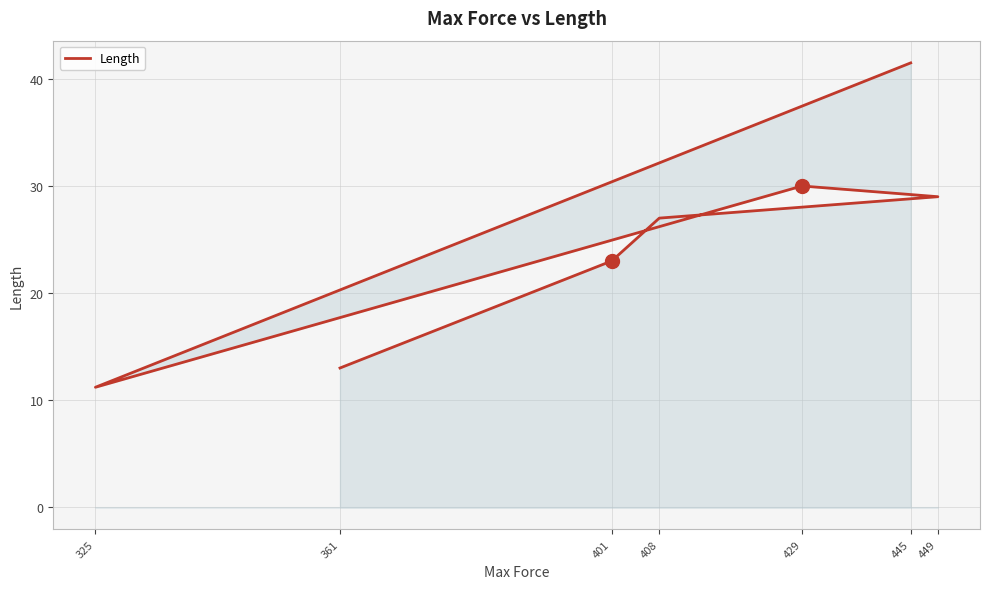

What is the average value?

25.0